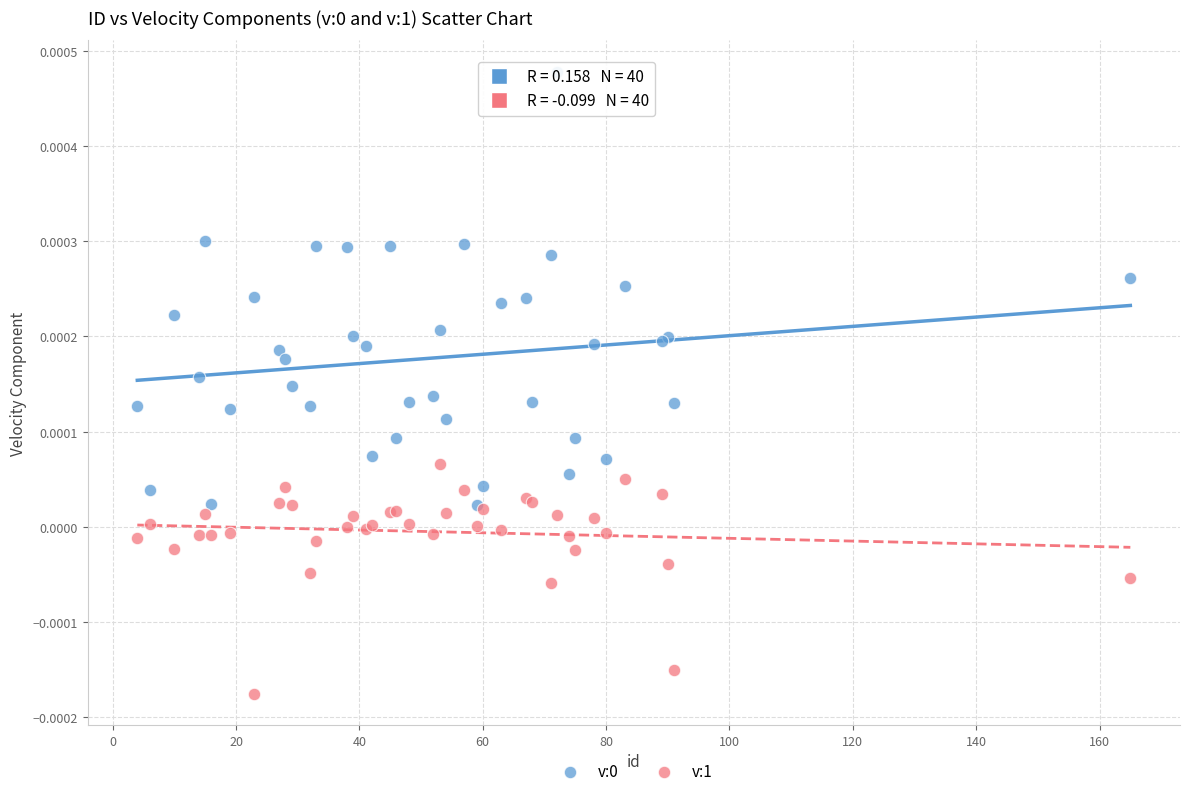

Which series reaches the minimum Y coordinate?

v:1